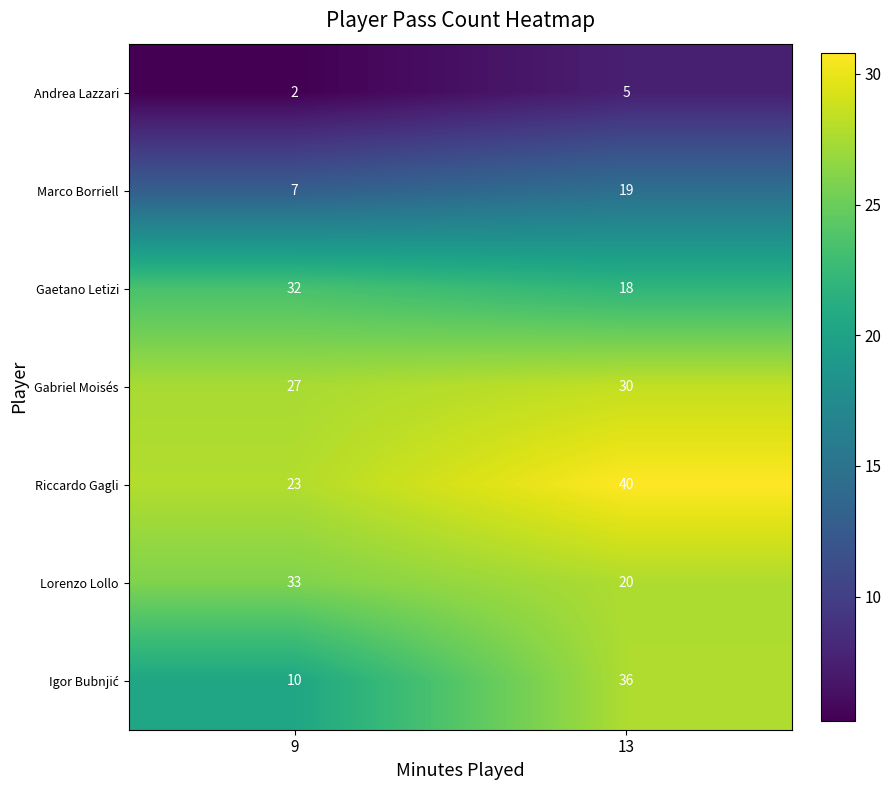

At which label is Riccardo Gagli closest to 31?

9